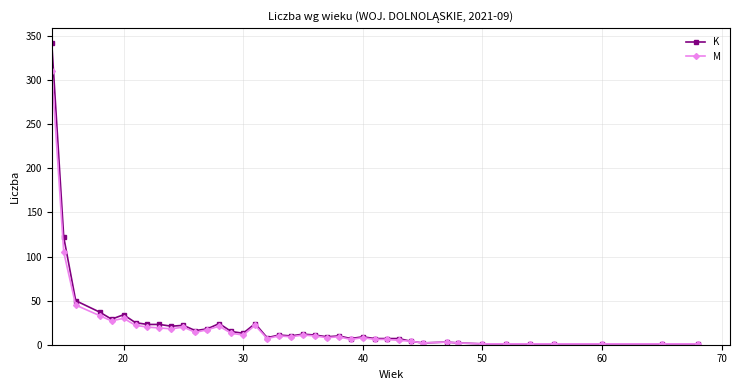

List the series in order of their peak value, highest first.

K, M